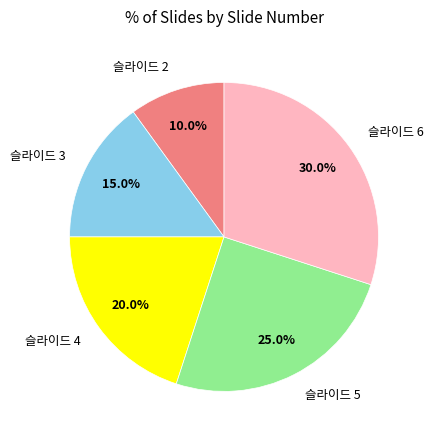

To the nearest percent, what is the difference between the largest and smallest slice percentages?

20%